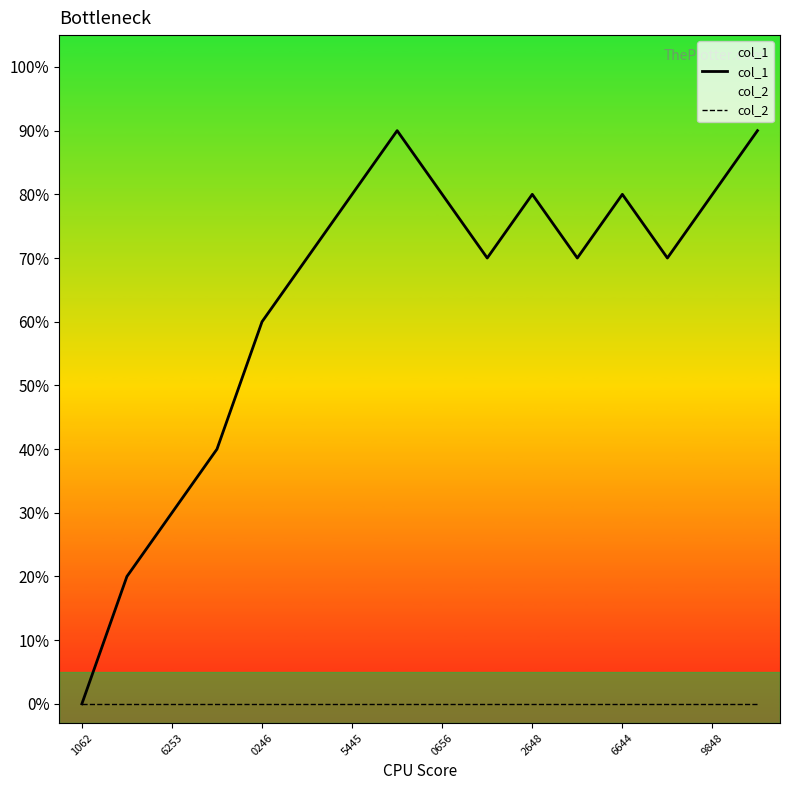

True or false: col_2 and col_1 cross at least once.

False